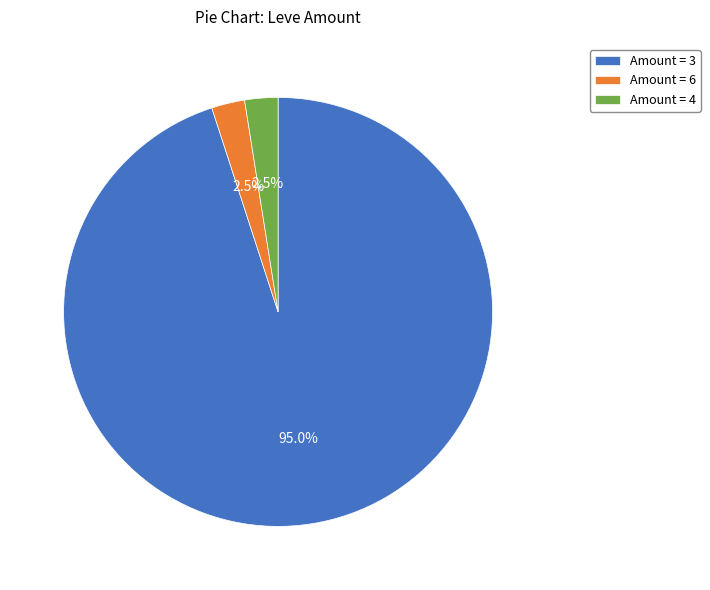

Which category has the biggest portion of the pie?

Amount = 3